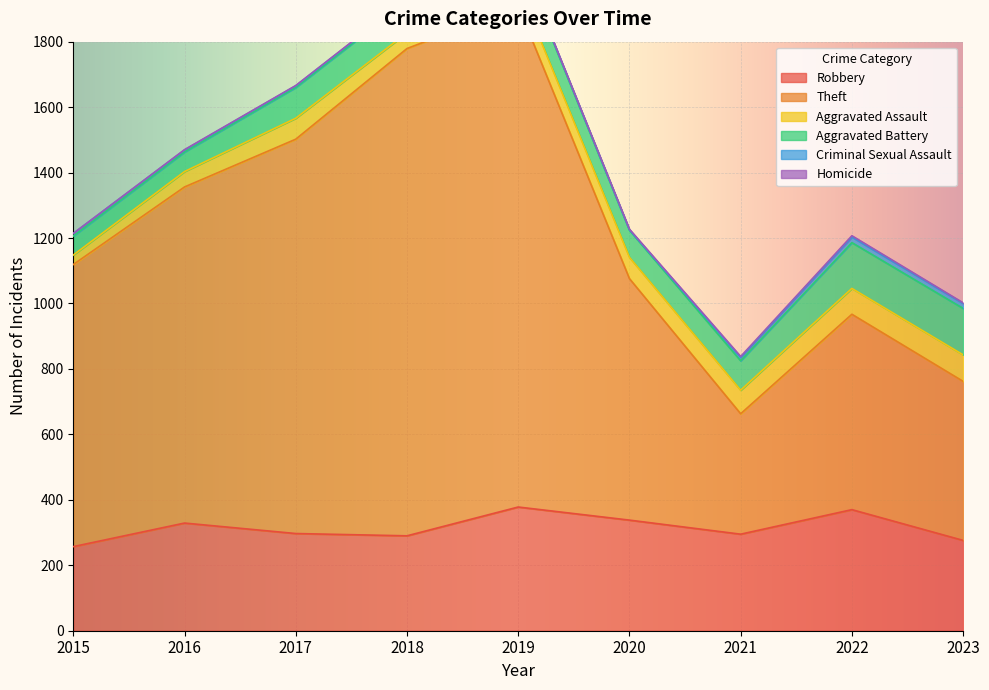

How many values in the Robbery series are below 297?

4